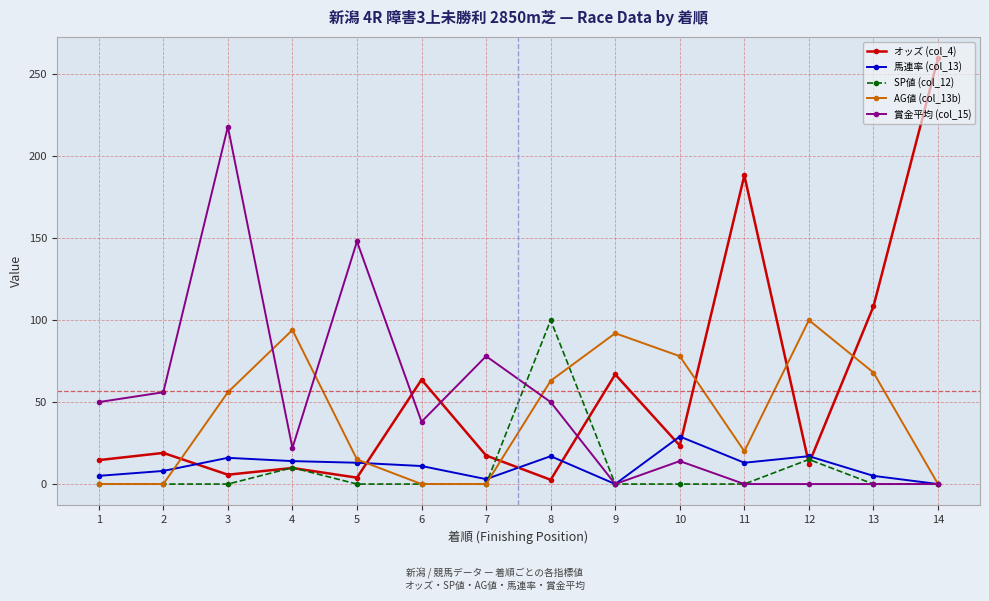

At which label is オッズ (col_4) closest to 131?

13